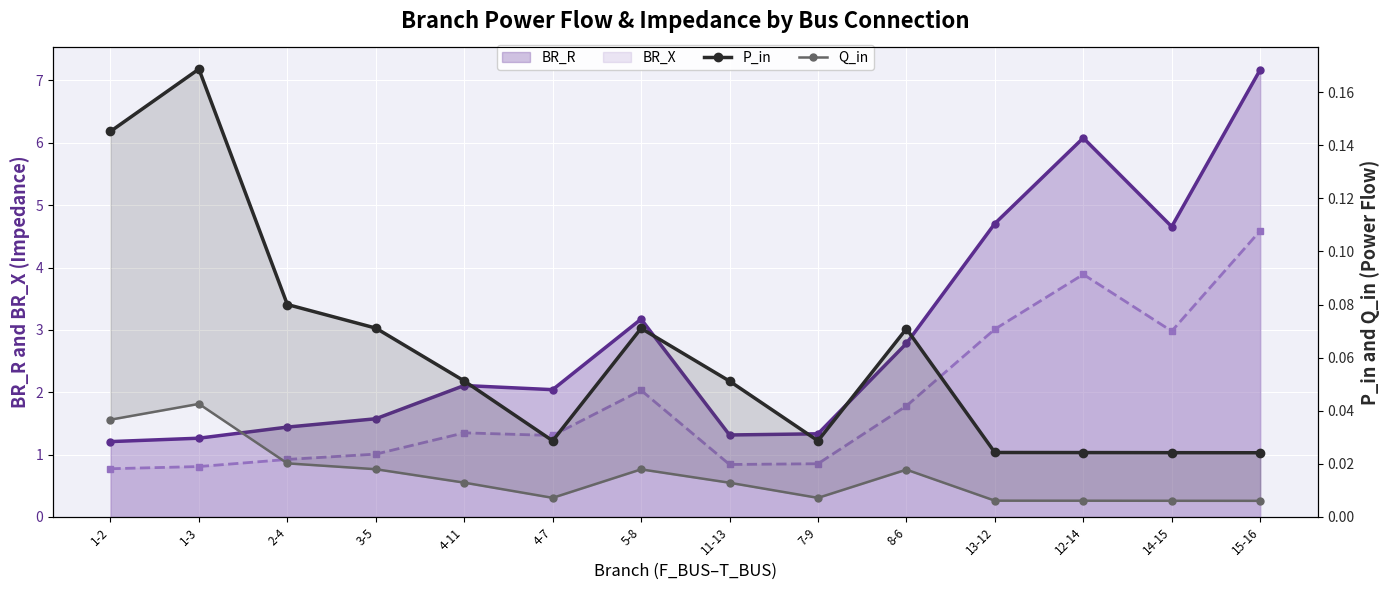

True or false: P_in and Q_in intersect in this chart.

False